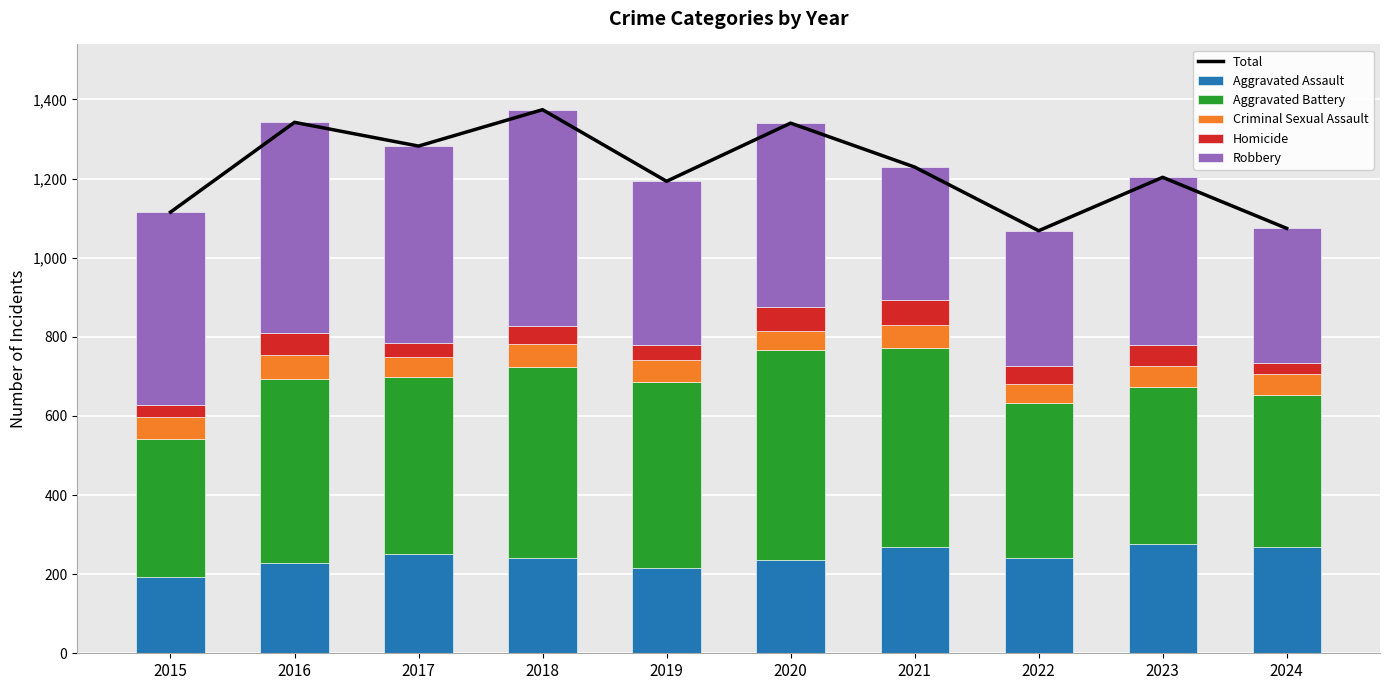

Are the bars horizontal?

No